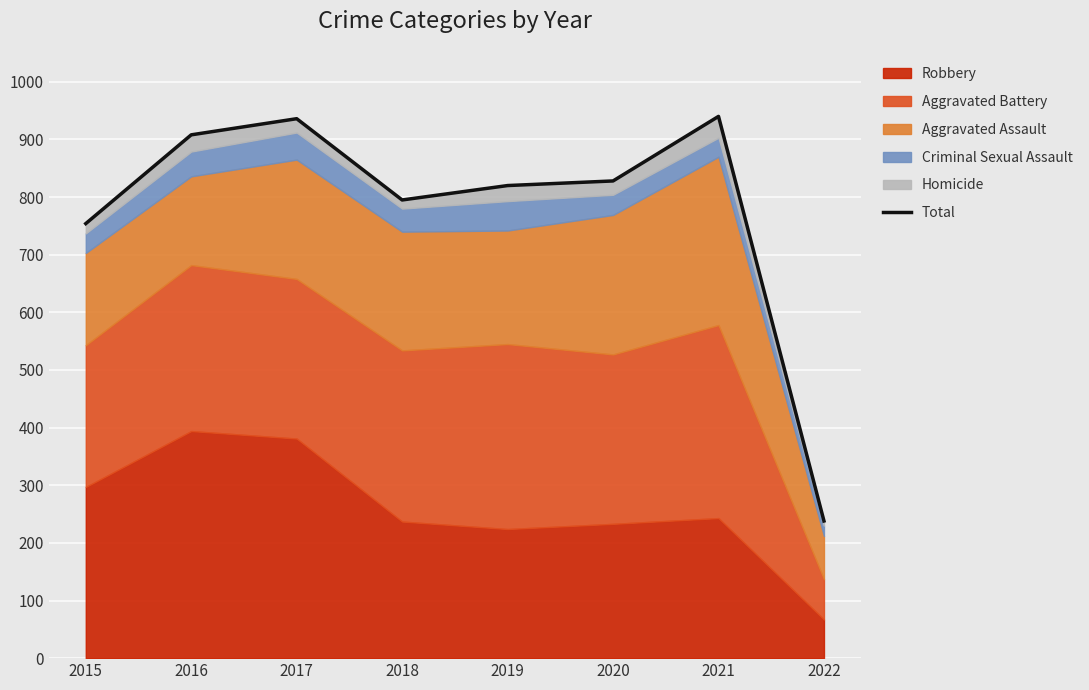

Rank the categories by value from lowest to highest.

2022, 2015, 2018, 2019, 2020, 2016, 2017, 2021